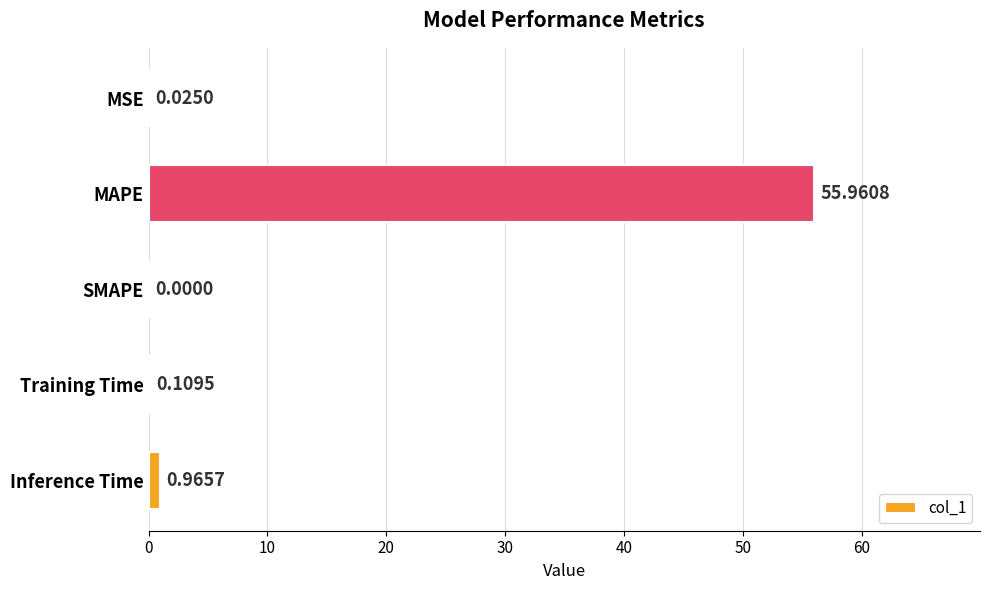

Which category has the highest value across all series?

MAPE